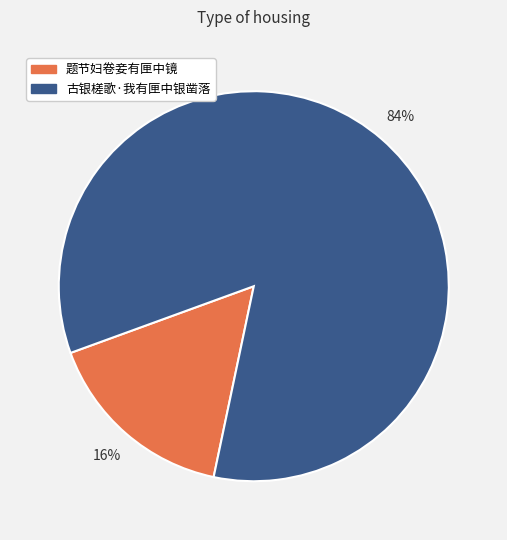

To the nearest percent, what portion does 题节妇卷妾有匣中镜 represent?

16%